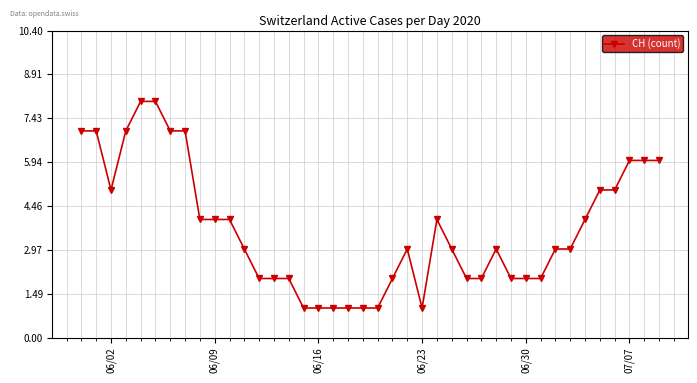

What is the greatest value displayed?

8